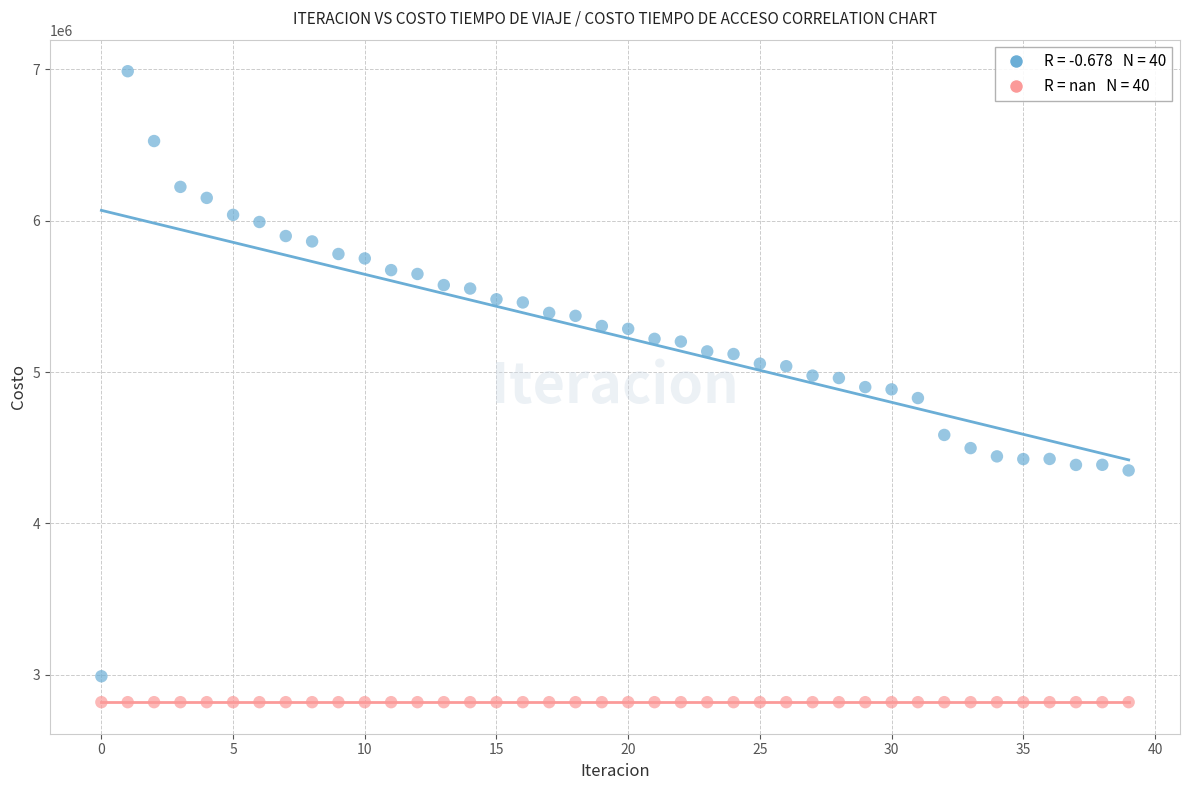

How many points are shown in the scatter plot?

80